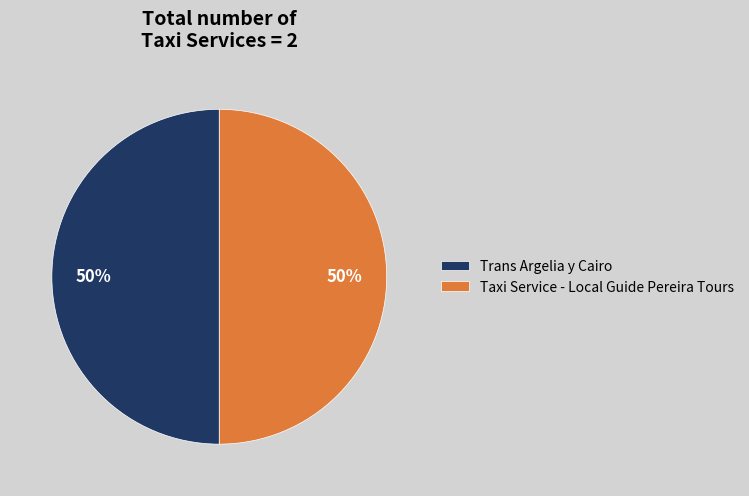

Is it true that Taxi Service - Local Guide Pereira Tours is 59% of the pie?

False